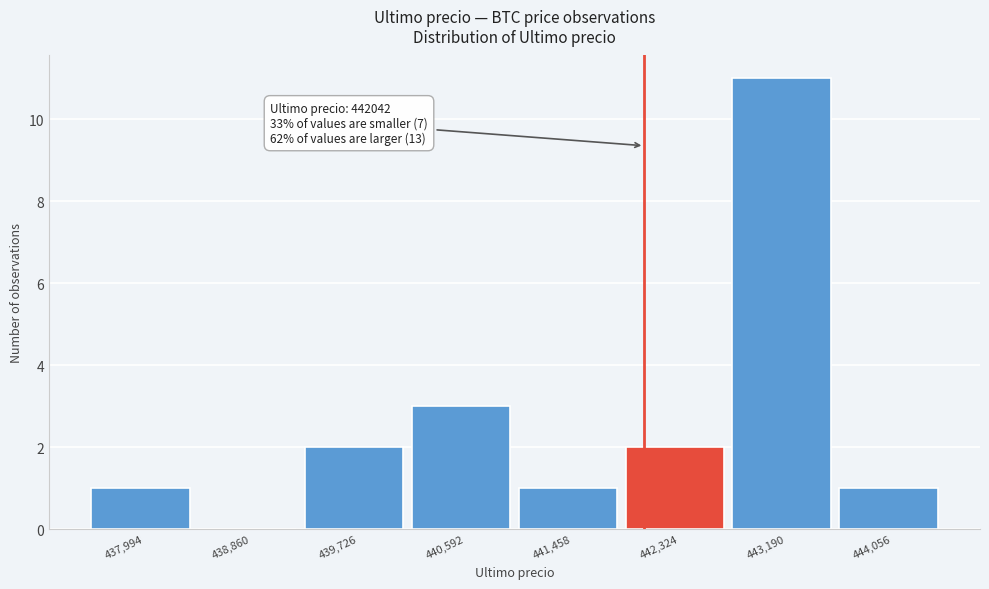

Which range on the x-axis has the tallest bar?

442800 to 443600